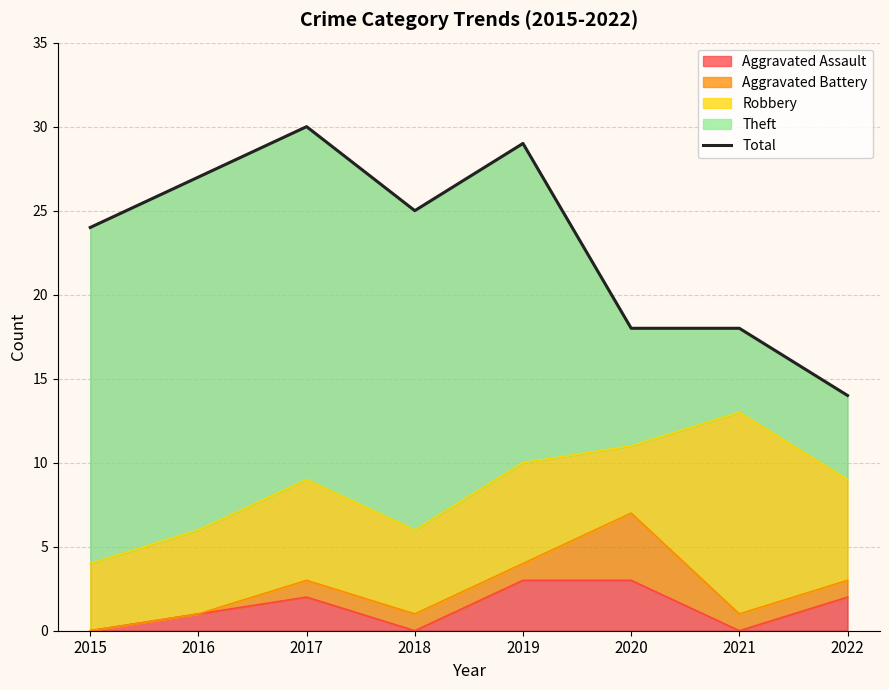

Rank the categories by value from lowest to highest.

2022, 2020, 2021, 2015, 2018, 2016, 2019, 2017